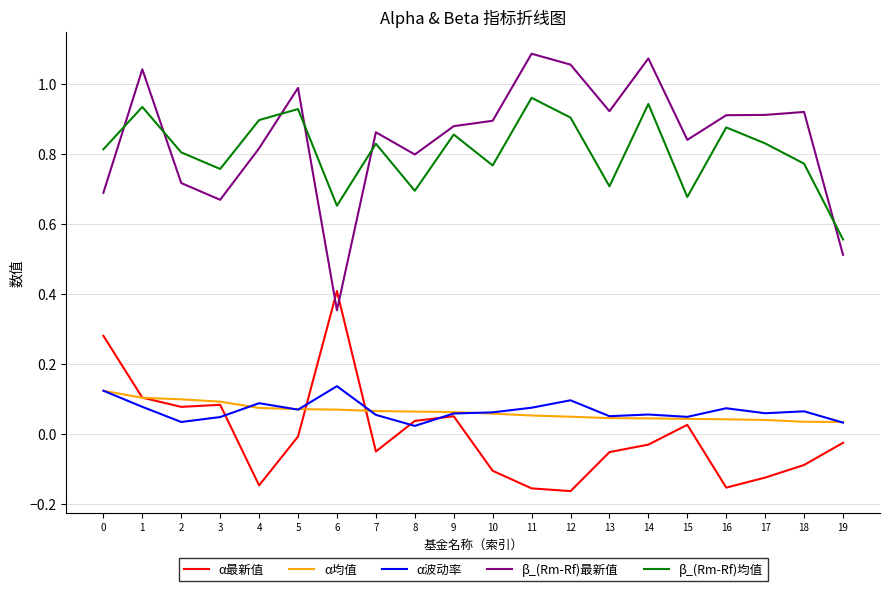

Which category has the highest value in the α最新值 series?

6